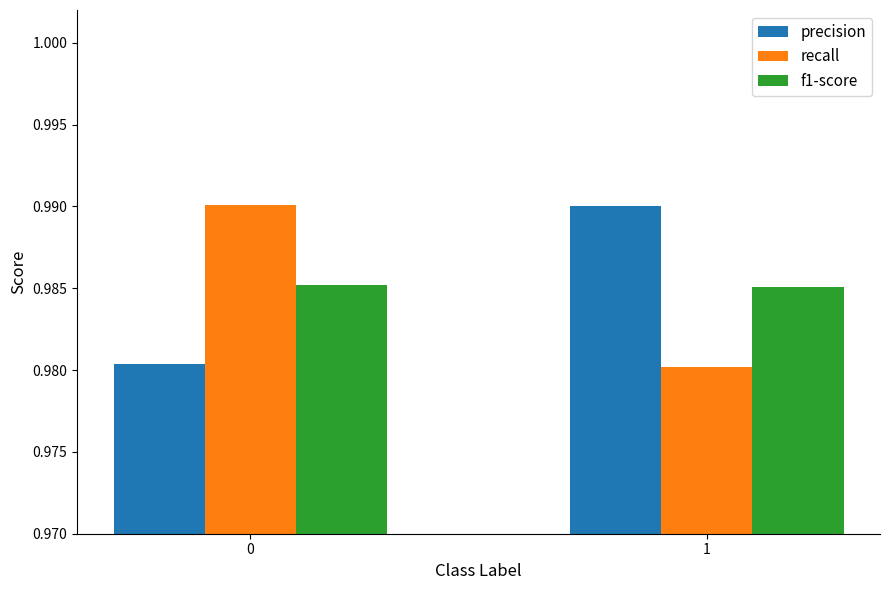

What is the total value across all series at 1?

3.0